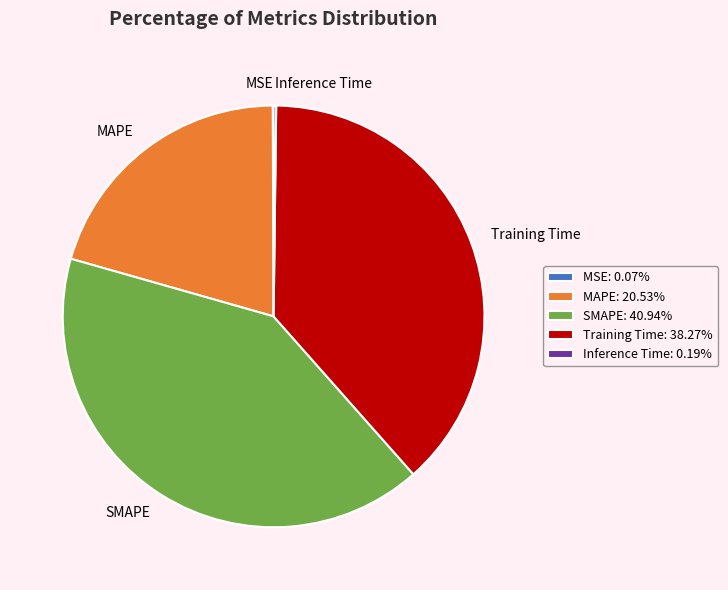

Is the sum of SMAPE and Training Time greater than half?

Yes